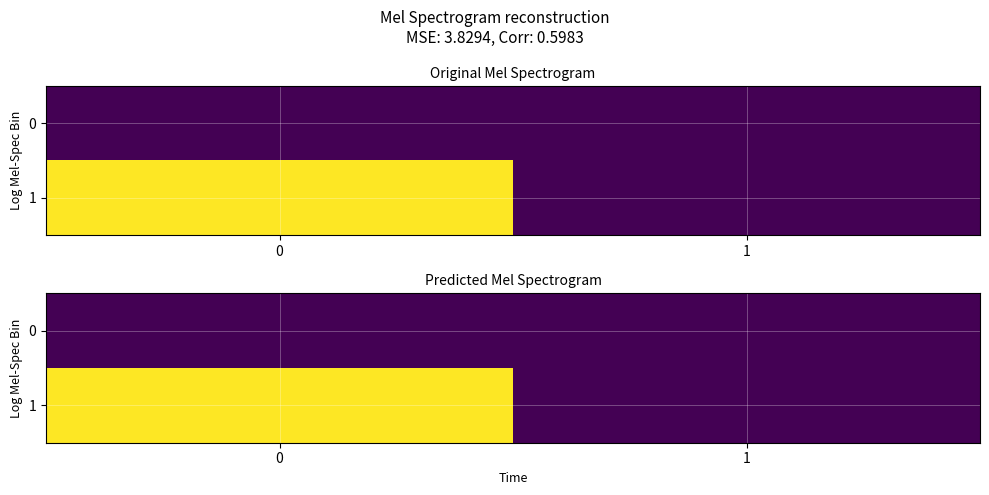

What is the difference between the highest and lowest values at 0?

1